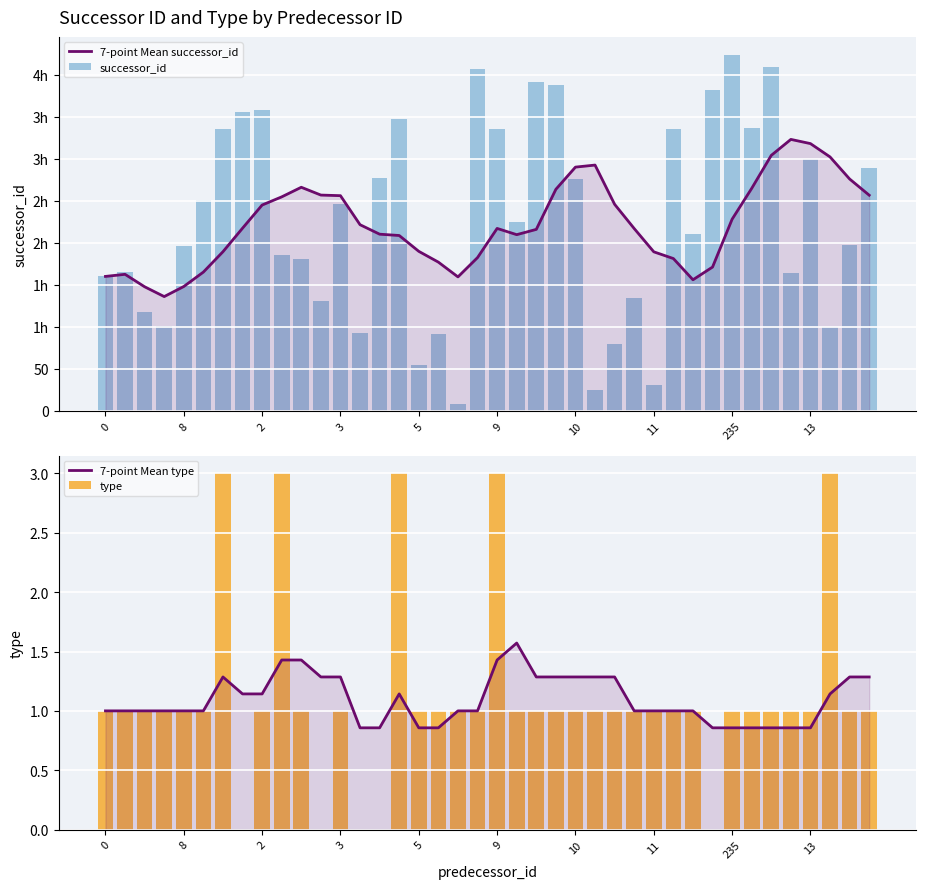

Which series has the largest range (max minus min)?

successor_id